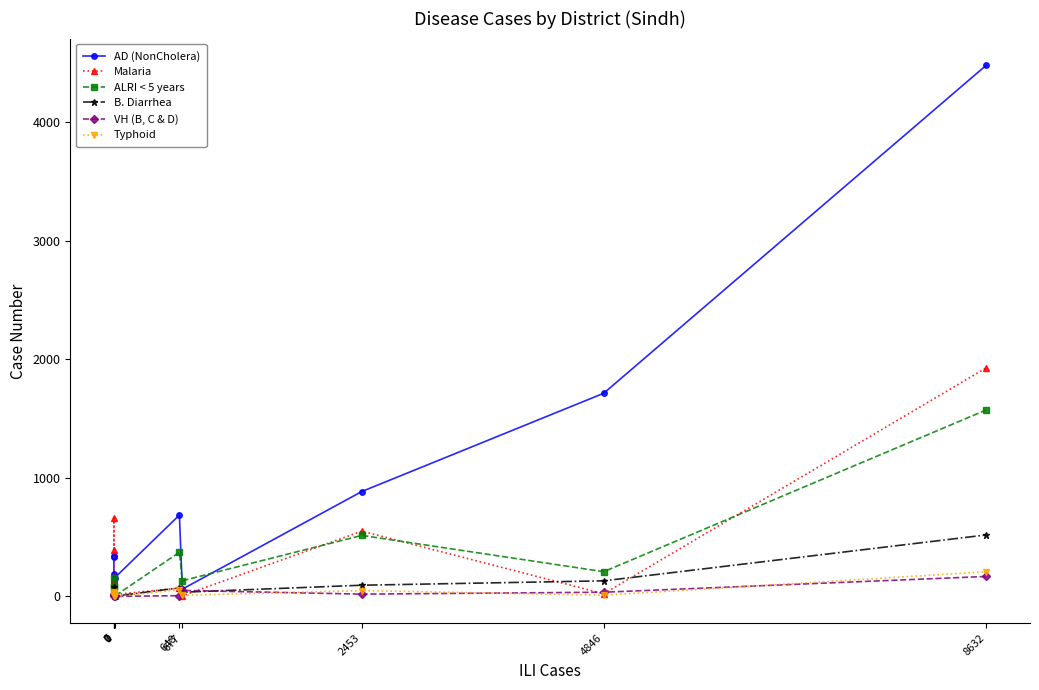

How many data points in Typhoid are less than 30?

5